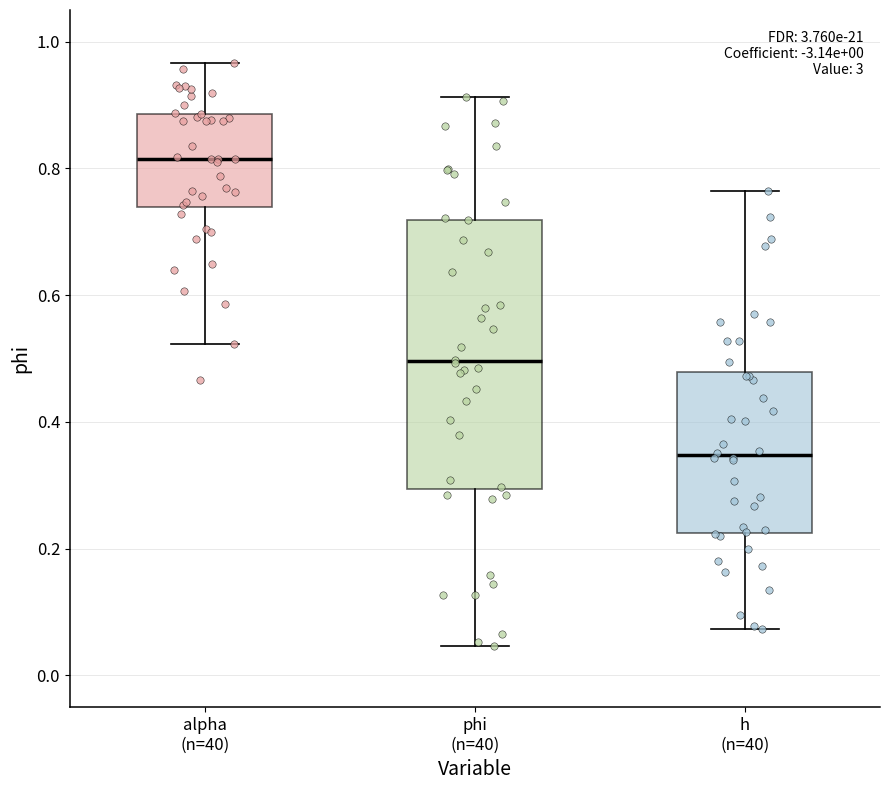

Which box's median line is the lowest?

h (n=40)